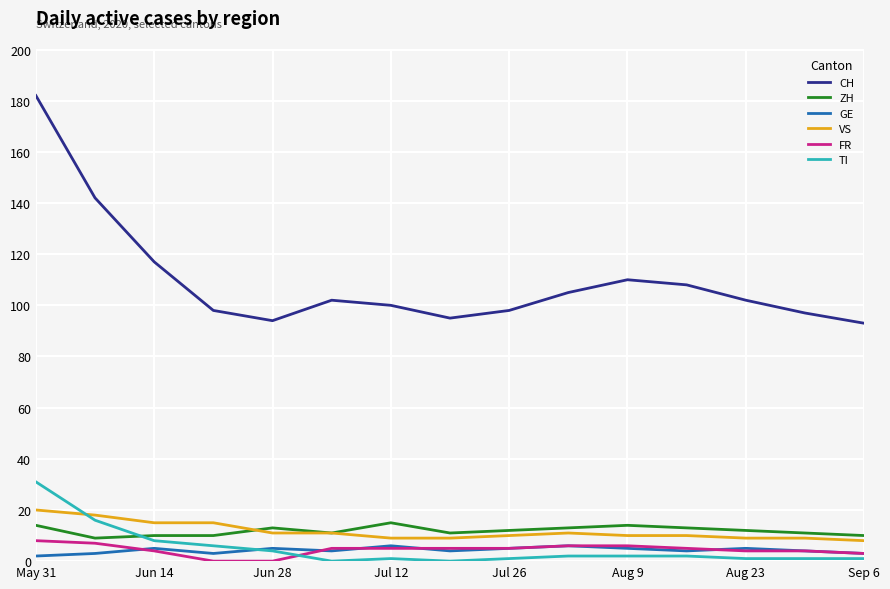

Which series has the largest range (max minus min)?

CH